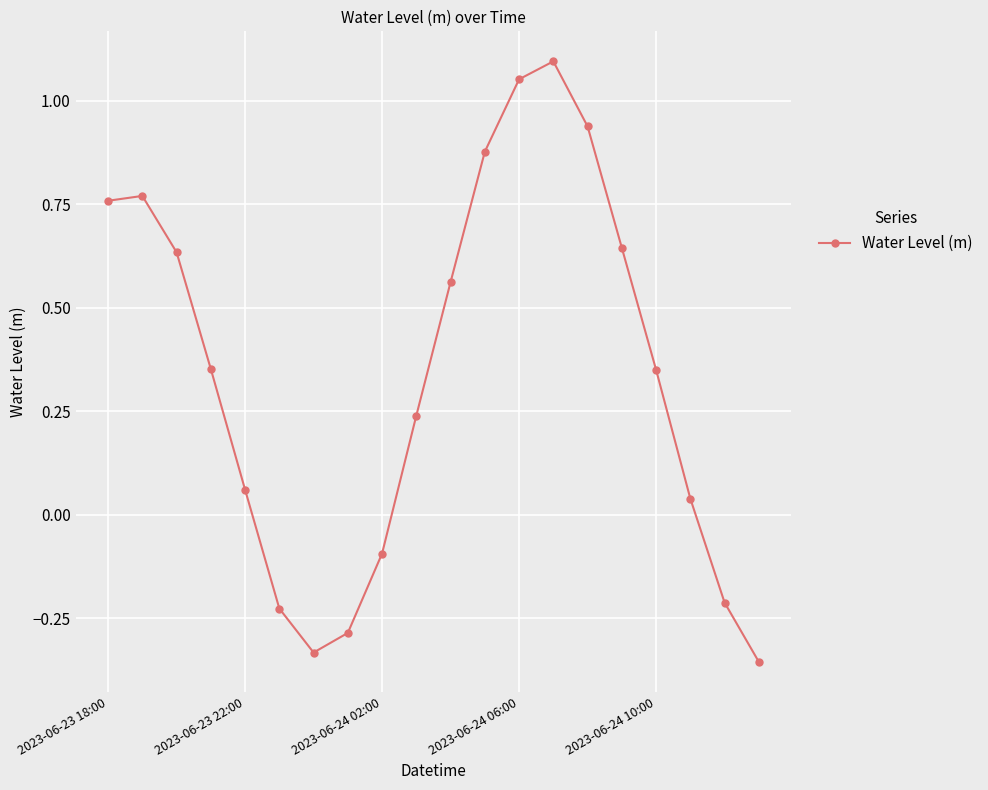

What is the difference between the maximum and minimum values?

1.5